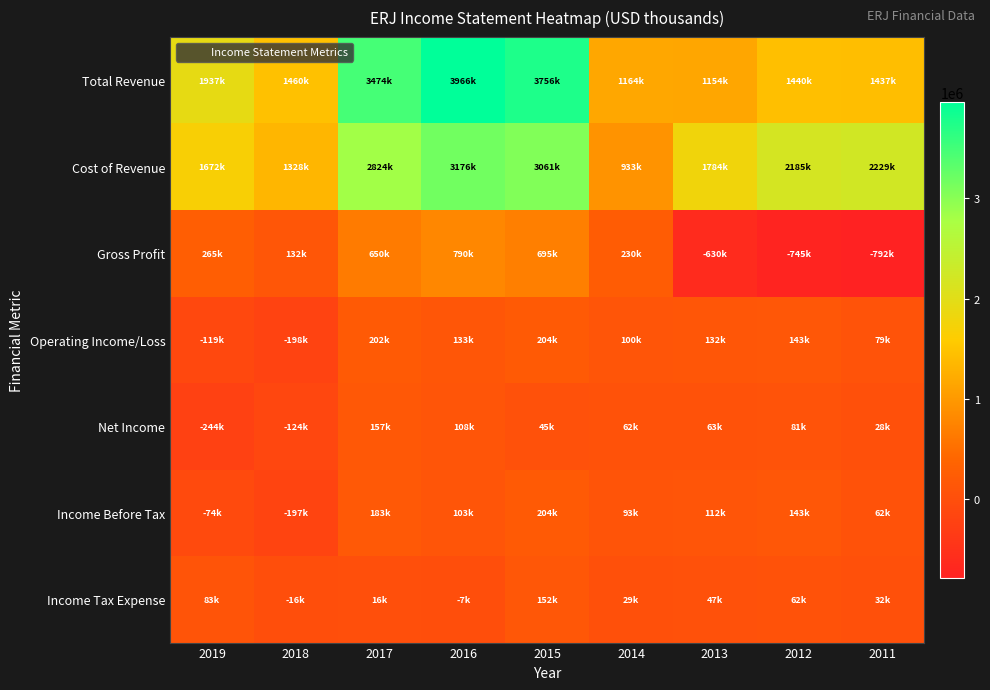

What is the total value across all series at 2014?

2611700